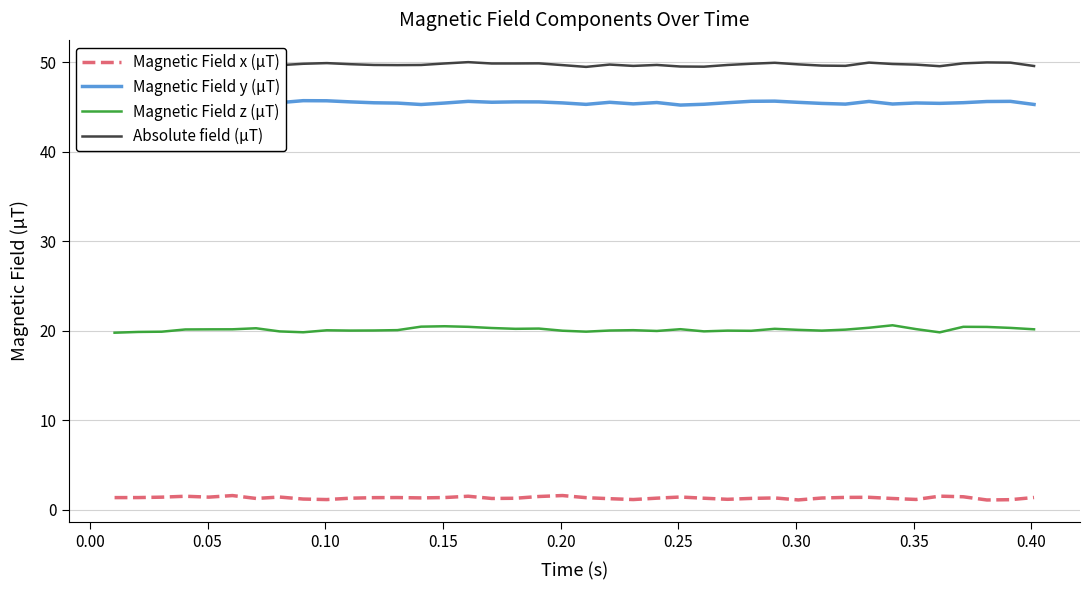

True or false: Magnetic Field x (µT) and Magnetic Field z (µT) cross at least once.

False